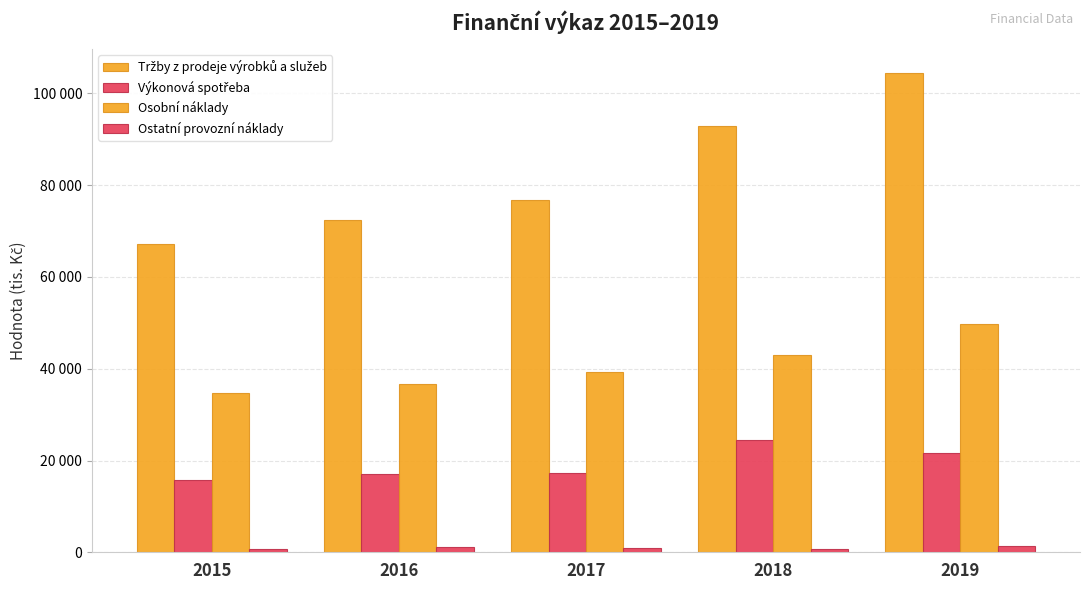

Between 2016 and 2018, which series saw the biggest shift?

Tržby z prodeje výrobků a služeb